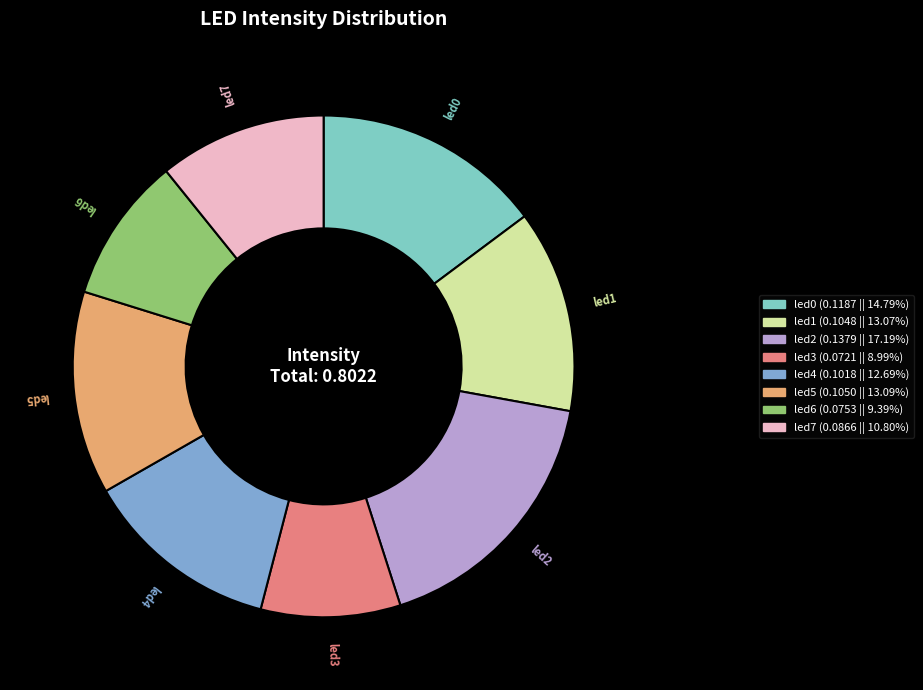

Count the number of slices in the pie.

8